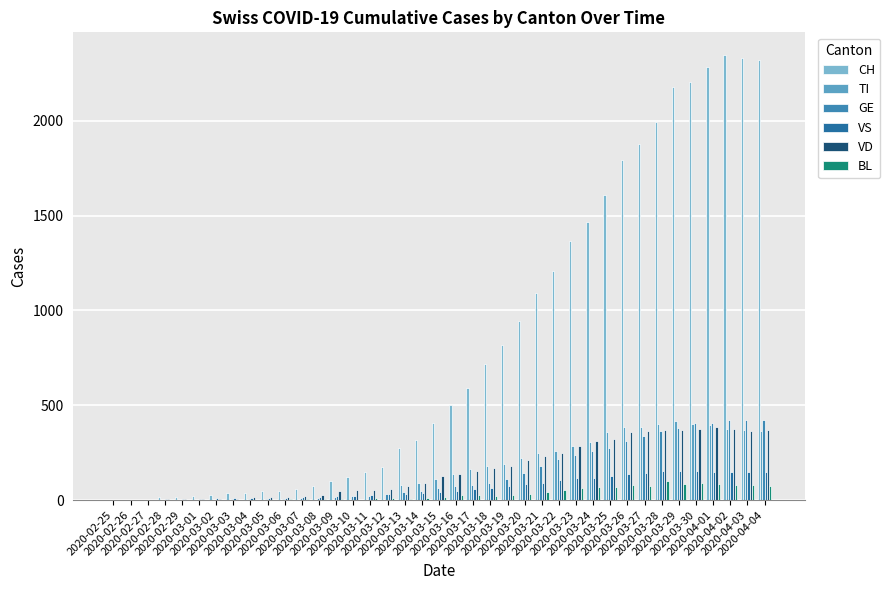

What is the difference between the VD values at 2020-03-18 and 2020-03-15?

44